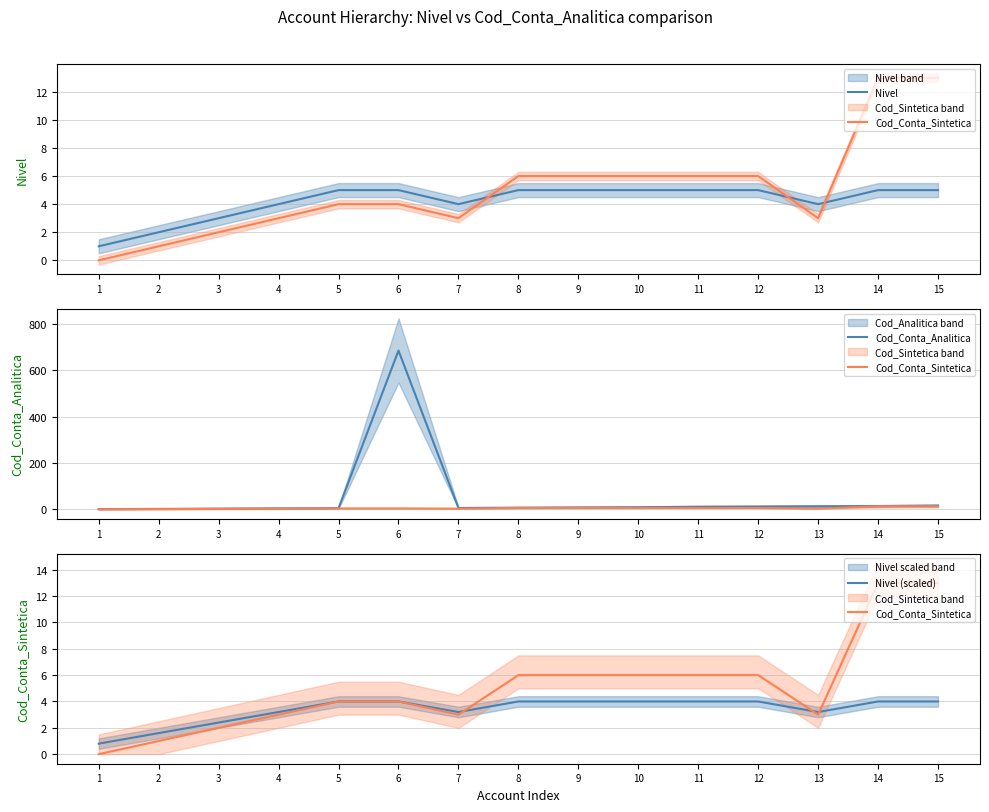

How many lines are shown in the chart?

4